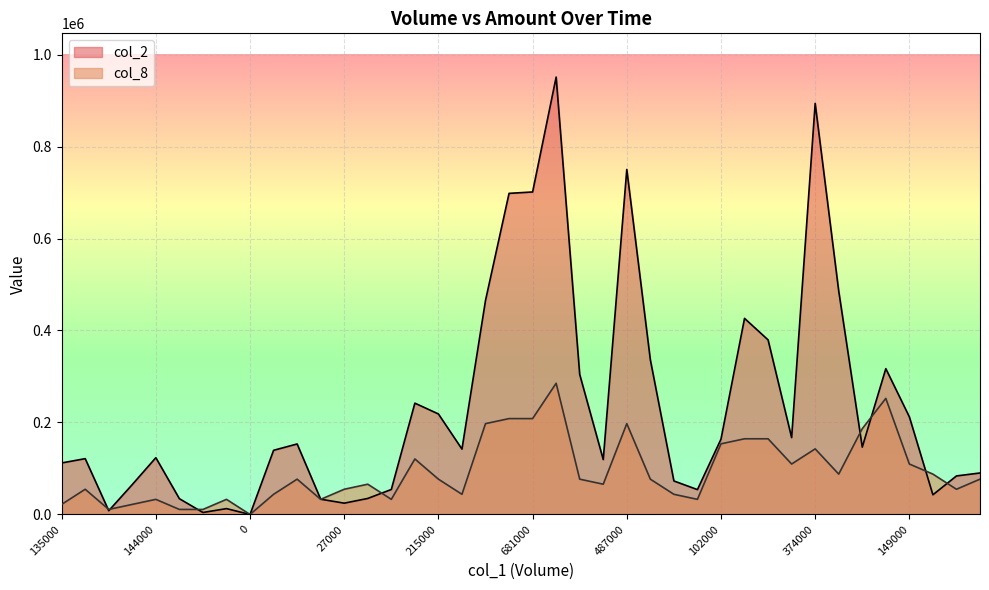

Reading left to right, transcribe all the data shown in this chart.

col_2: 112050.0	121400.0	8200.0	65100.0	123500.0	34320.0	4350.0	12800.0	0.0	139550.0	153320.0	33230.0	24620.0	34870.0	54400.0	242050.0	218550.0	142200.0	465450.0	698130.0	701160.0	950940.0	304530.0	119310.0	750120.0	336320.0	72900.0	54100.0	163820.0	426370.0	379590.0	167180.0	893790.0	485770.0	146460.0	317060.0	212260.0	42780.0	83820.0	90250.0
col_8: 21944.8	54861.9	10972.4	21944.8	32917.2	10972.4	10972.4	32917.2	0.0	43889.5	76806.7	32917.2	54861.9	65834.3	32917.2	120696.2	76806.7	43889.5	197502.9	208475.3	208475.3	285282.0	76806.7	65834.3	197502.9	76806.7	43889.5	32917.2	153613.4	164585.8	164585.8	109723.8	142641.0	87779.1	186530.5	252364.8	109723.8	87779.1	54861.9	76806.7